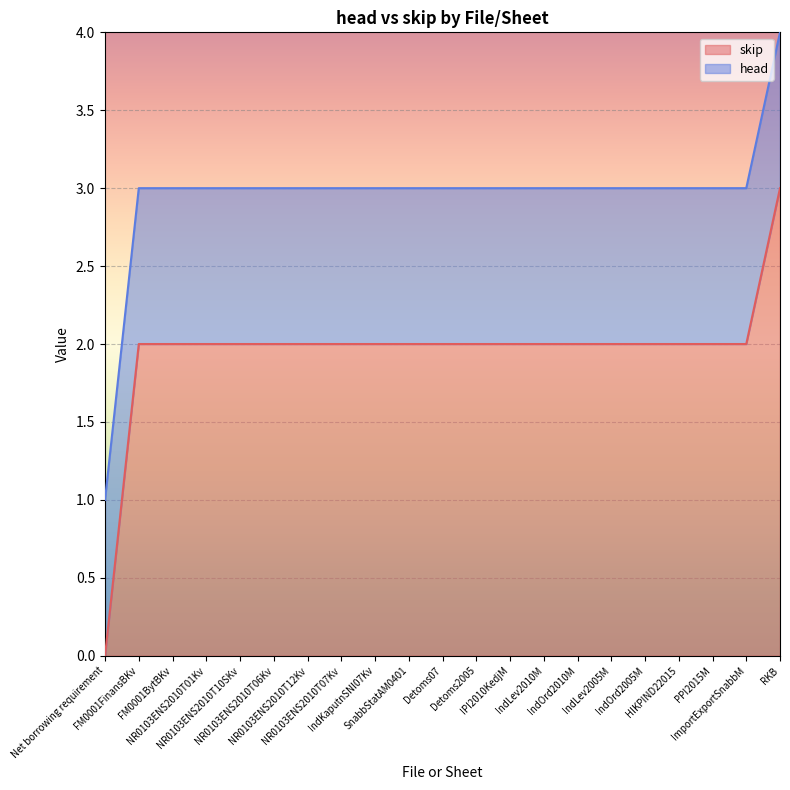

Reading right to left, what are all the values shown in this chart?

RKB=3	ImportExportSnabbM=2	PPI2015M=2	HIKPIND22015=2	IndOrd2005M=2	IndLev2005M=2	IndOrd2010M=2	IndLev2010M=2	IPI2010KedjM=2	Detoms2005=2	Detoms07=2	SnabbStatAM0401=2	IndKaputnSNI07Kv=2	NR0103ENS2010T07Kv=2	NR0103ENS2010T12Kv=2	NR0103ENS2010T06Kv=2	NR0103ENS2010T10SKv=2	NR0103ENS2010T01Kv=2	FM0001BytBKv=2	FM0001FinansBKv=2	Net borrowing requirement=0